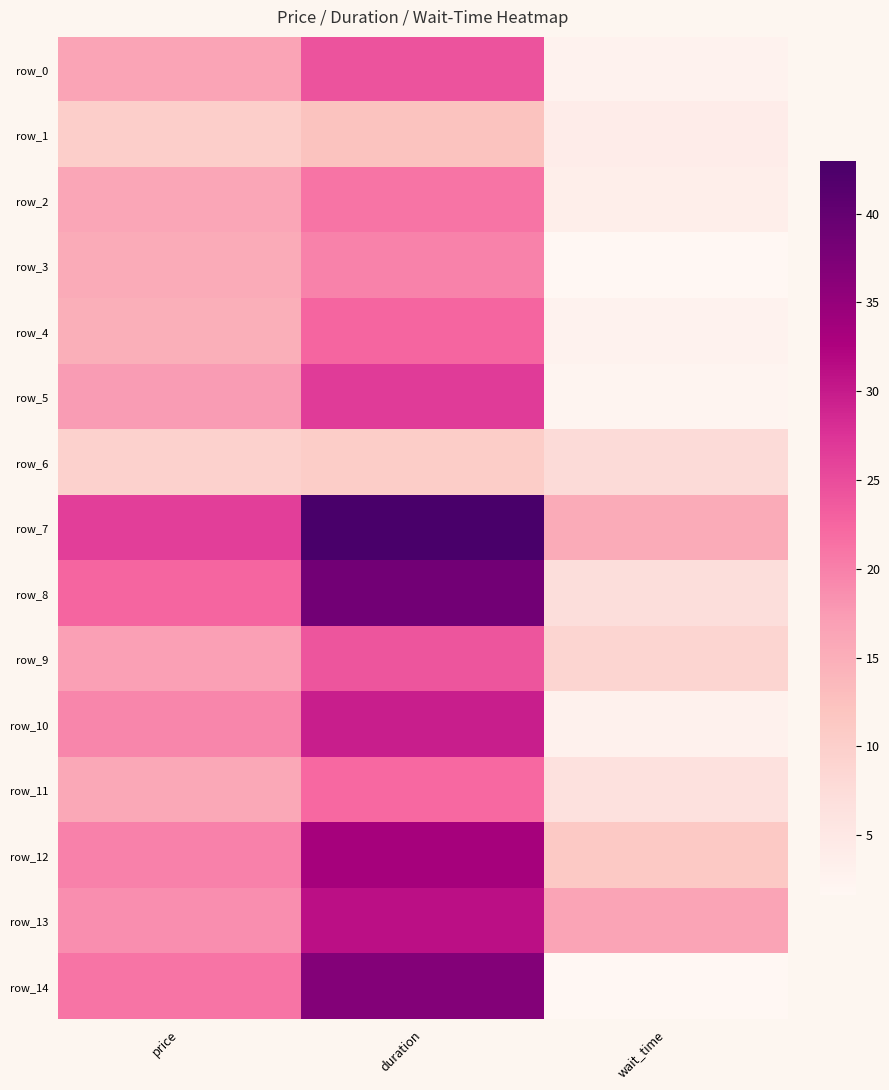

What is the total value across all series at duration?

395.9